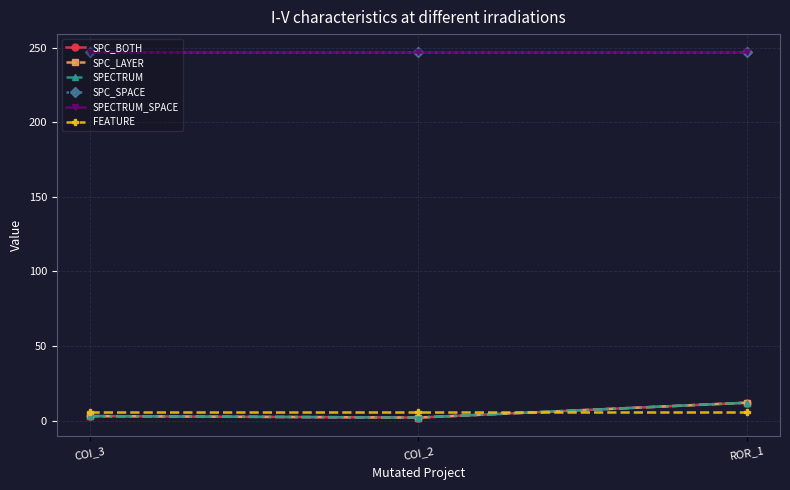

Is this an area chart (filled region under the line)?

No